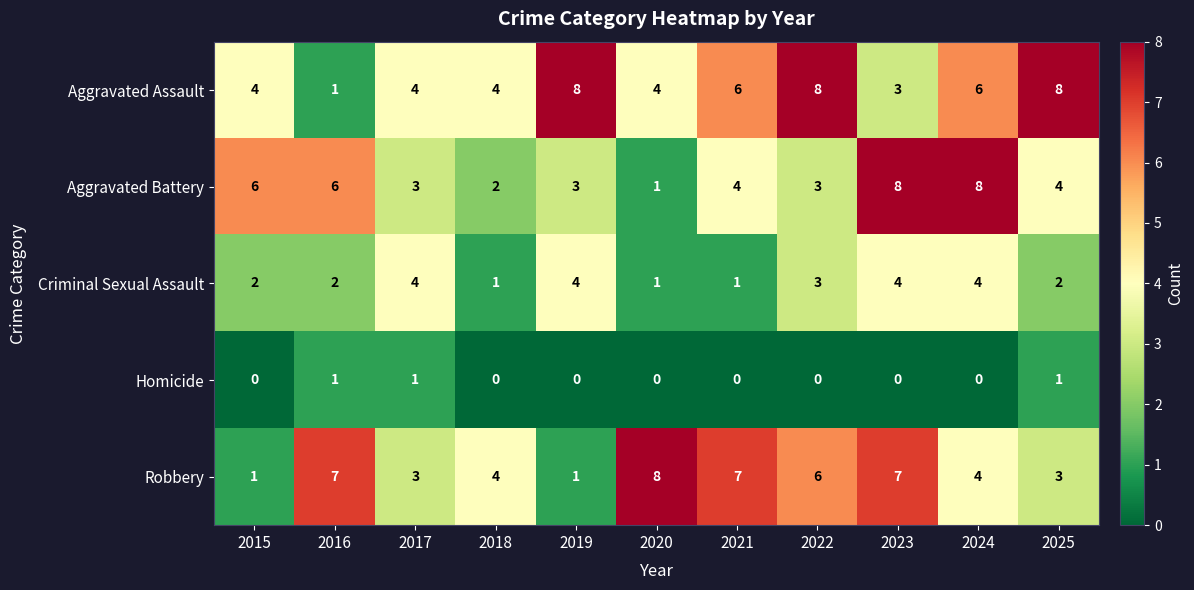

What is the approximate value of Aggravated Battery at 2015?

6